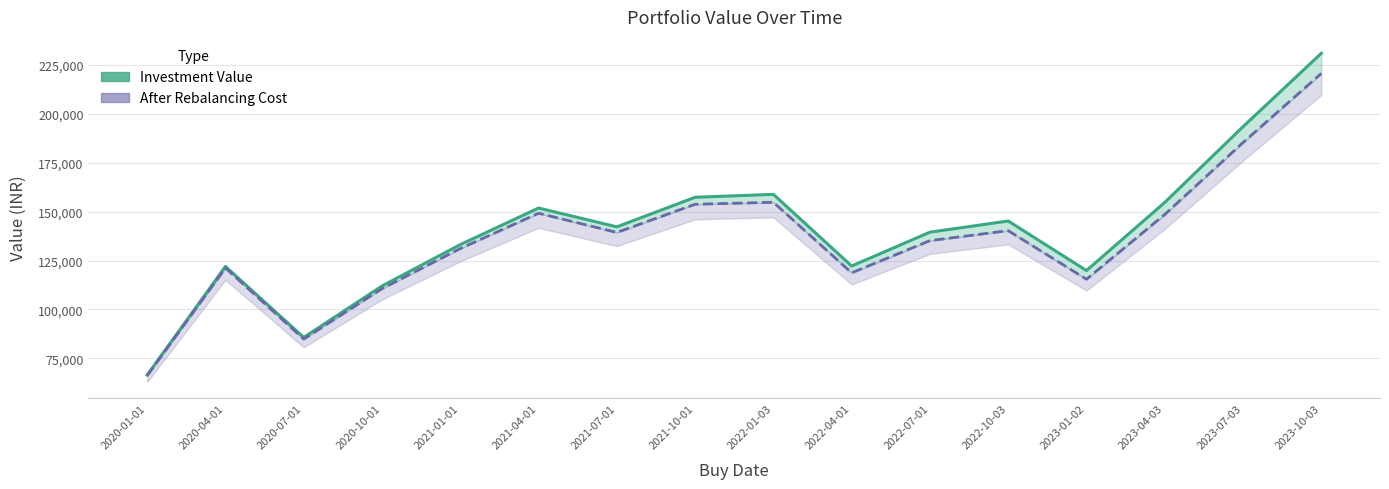

Reading left to right, list all the values displayed in this chart.

investment_value line: 66520.8	121960.4	85725.1	111998.3	133127.0	151813.1	142199.2	157306.6	158789.6	122206.5	139482.7	145178.7	119879.9	154663.4	193358.6	230819.7
after rebalancing cost line: 66256.8	121188.4	84892.4	110630.4	131125.1	149146.2	139341.2	153732.0	154747.3	118717.5	135155.5	140258.7	115439.3	148526.3	185236.0	220563.5